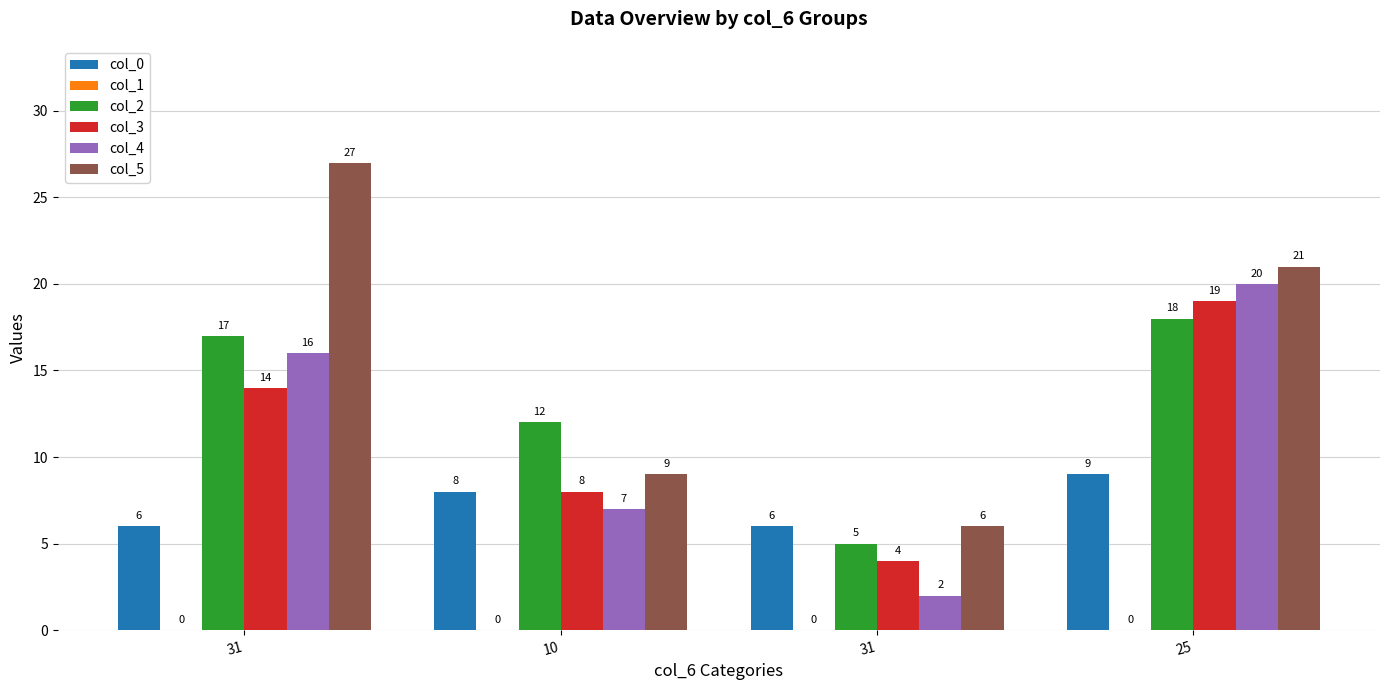

Reading left to right, transcribe all the data shown in this chart.

col_0: 6	8	6	9
col_1: 0	0	0	0
col_2: 17	12	5	18
col_3: 14	8	4	19
col_4: 16	7	2	20
col_5: 27	9	6	21